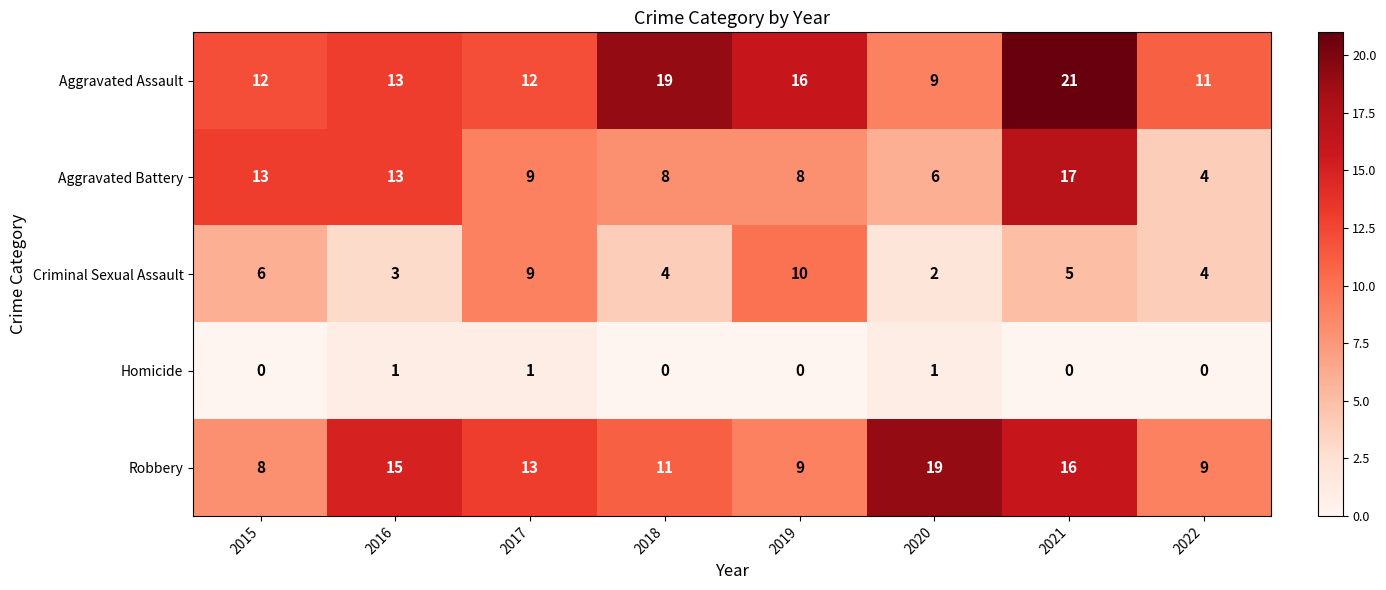

What is the difference between the highest and lowest values at 2020?

18